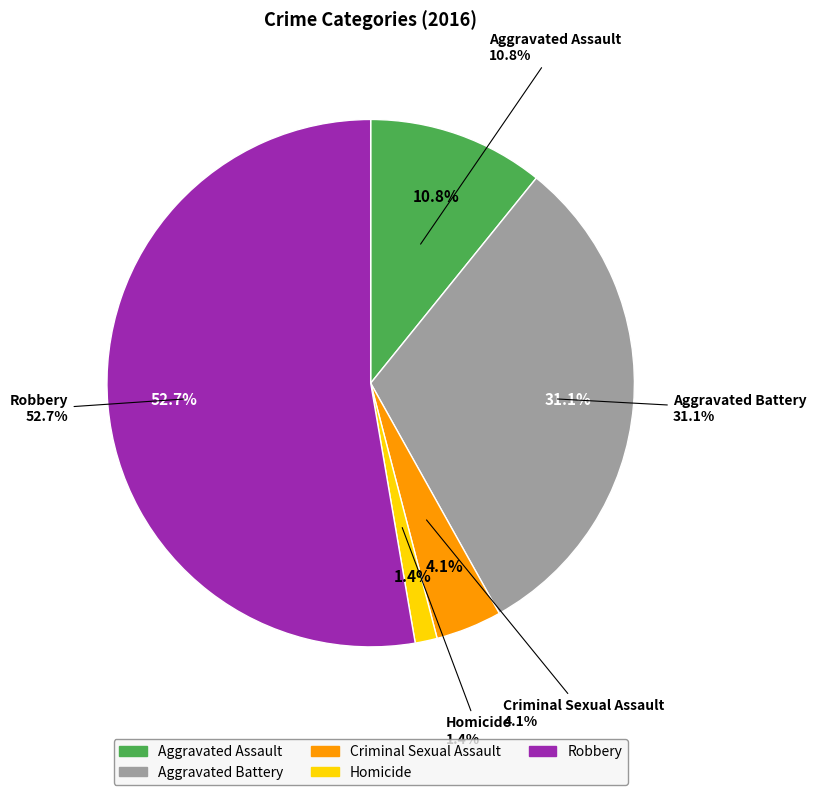

Is it true that Robbery is 44% of the pie?

False